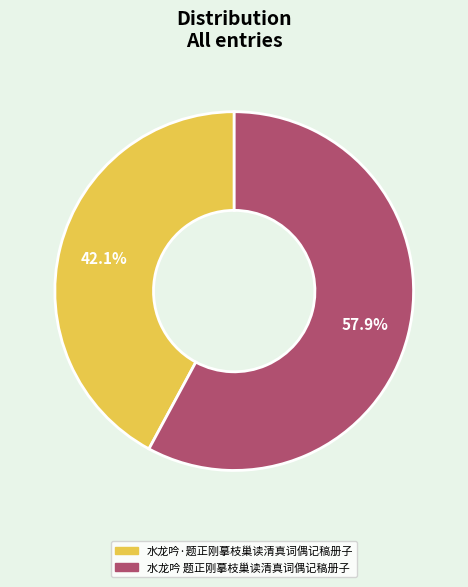

Does 水龙吟 题正刚摹枝巢读清真词偶记稿册子 represent more than half of the total?

Yes